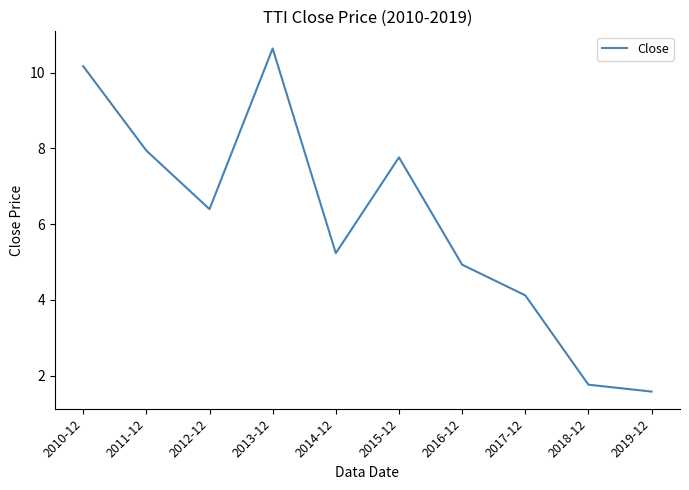

What is the average value?

6.1